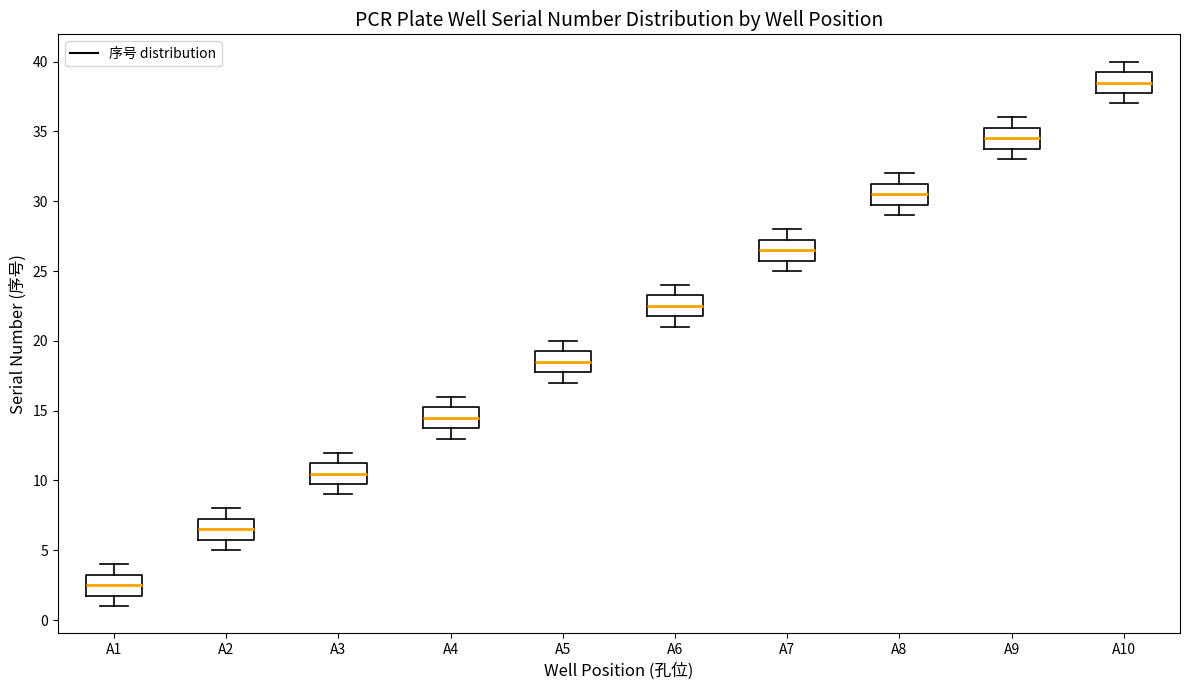

Reading left to right, transcribe this box plot: for each box, give where its median line is, the range the box spans, and where its two whiskers end, as read against the y-axis. The values are not printed on the chart, so give them approximately, as read against the axis.

A1: median 2.5, box 2.0 to 3.5, whiskers 1.0 to 4.0
A2: median 6.5, box 6.0 to 7.5, whiskers 5.0 to 8.0
A3: median 10.5, box 10.0 to 11.5, whiskers 9.0 to 12.0
A4: median 14.5, box 14.0 to 15.5, whiskers 13.0 to 16.0
A5: median 18.5, box 18.0 to 19.5, whiskers 17.0 to 20.0
A6: median 22.5, box 22.0 to 23.5, whiskers 21.0 to 24.0
A7: median 26.5, box 26.0 to 27.5, whiskers 25.0 to 28.0
A8: median 30.5, box 30.0 to 31.5, whiskers 29.0 to 32.0
A9: median 34.5, box 34.0 to 35.5, whiskers 33.0 to 36.0
A10: median 38.5, box 38.0 to 39.5, whiskers 37.0 to 40.0